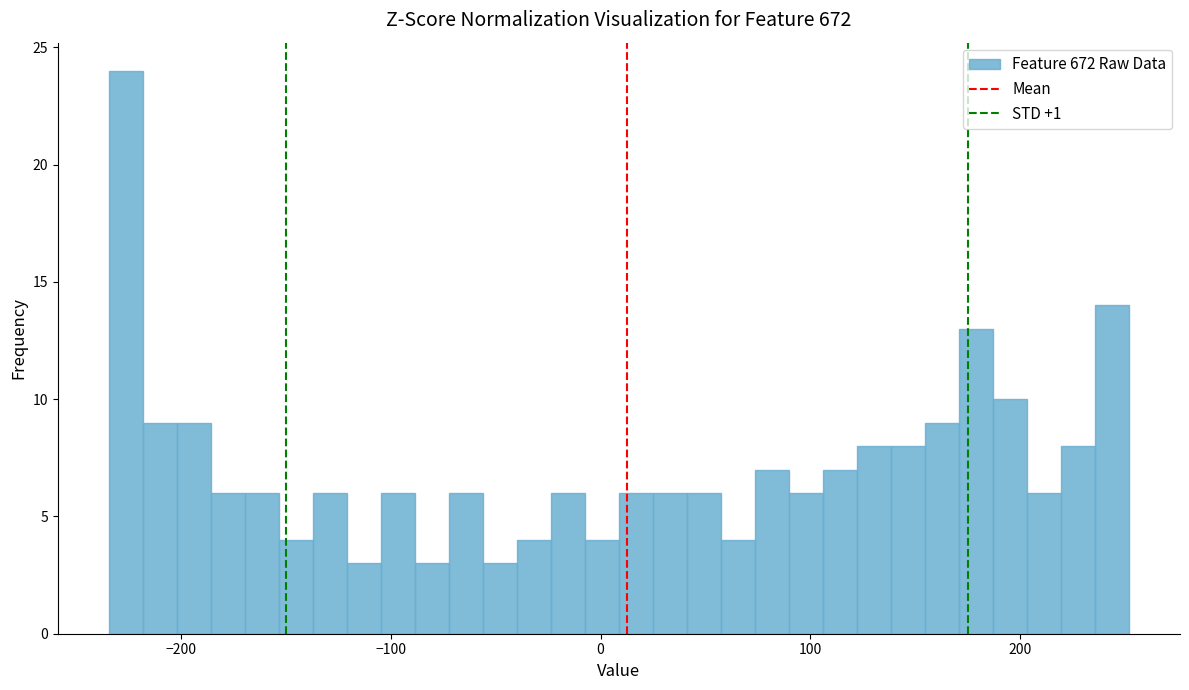

Read against the x-axis, roughly where is the centre of the tallest bar?

-230